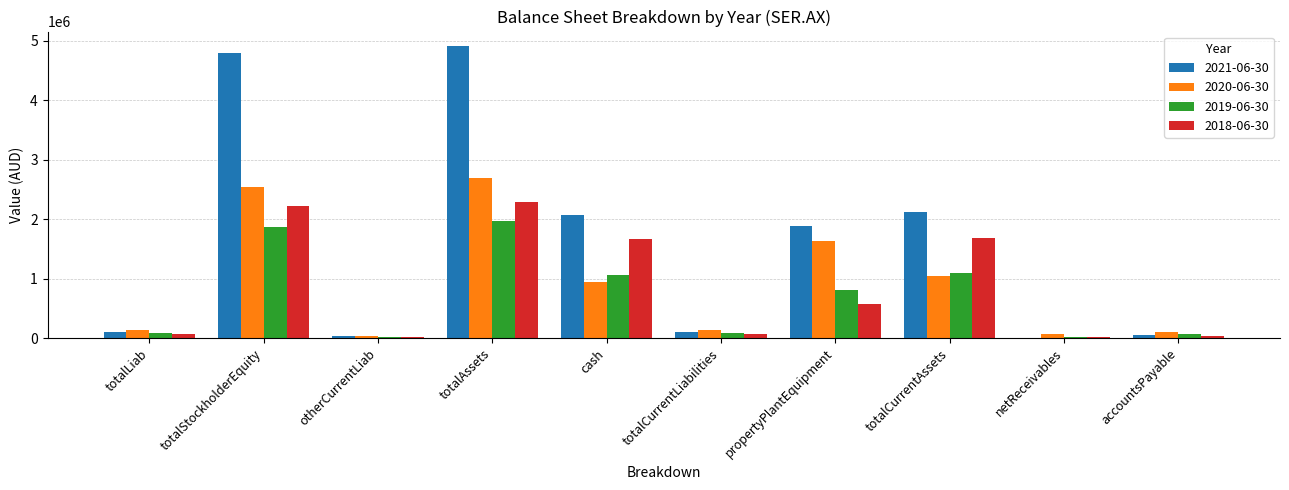

The 2018-06-30 series shows 254161 at propertyPlantEquipment. True or false?

False